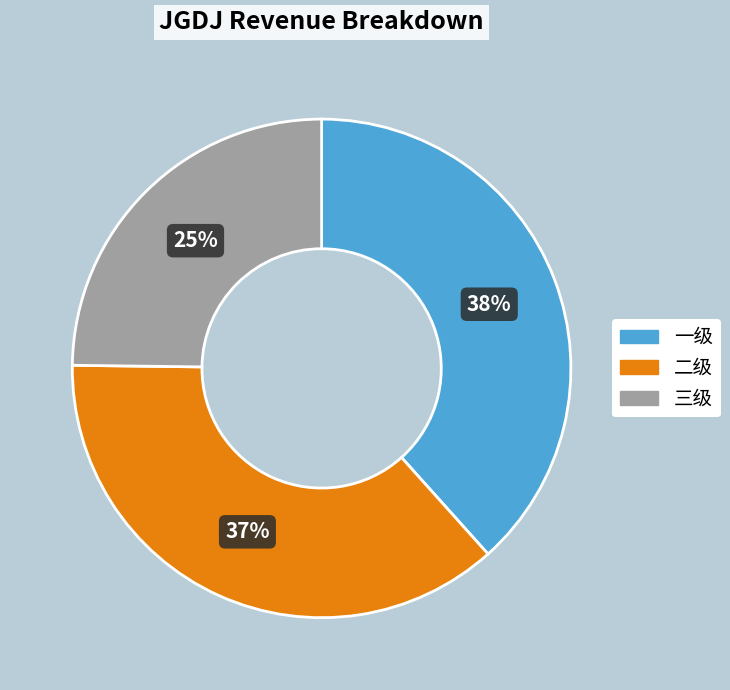

Do 二级 and 一级 together represent more than half of the pie?

Yes